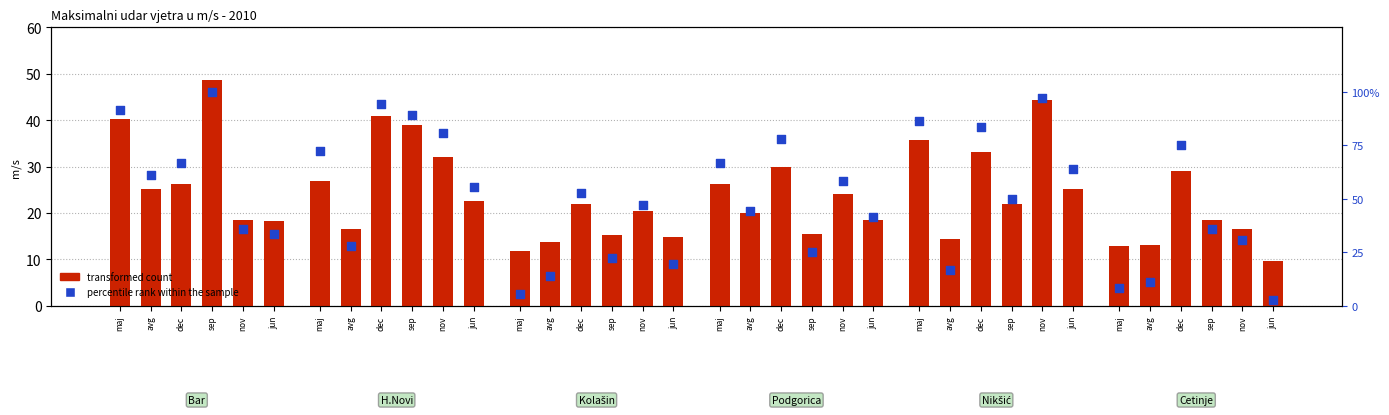

What is the change in value from sep to nov?

-19.4